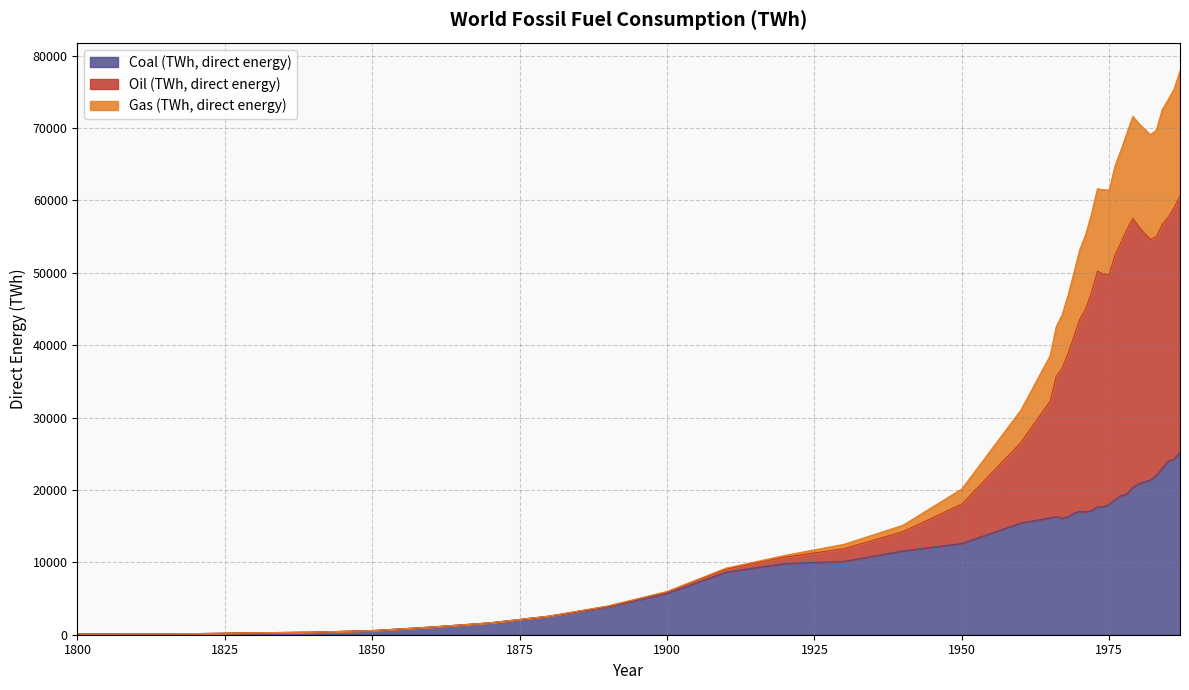

True or false: Gas (TWh, direct energy) and Oil (TWh, direct energy) cross at least once.

False